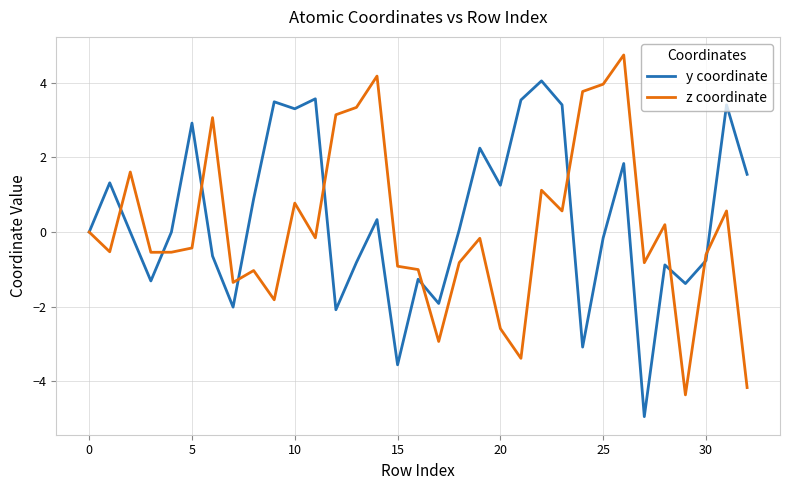

List the series in order of their peak value, lowest first.

y coordinate, z coordinate